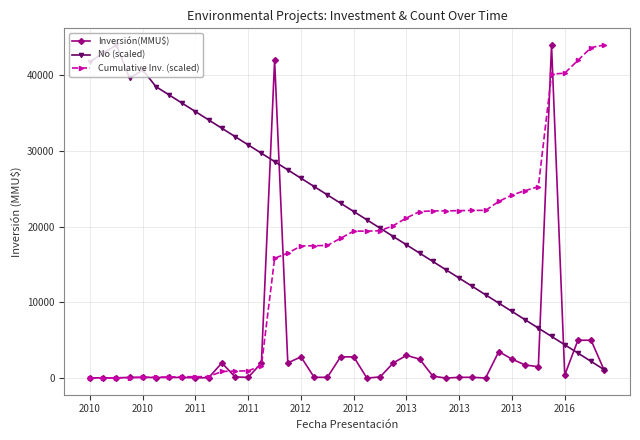

What is the maximum value shown in the chart?

44000.0